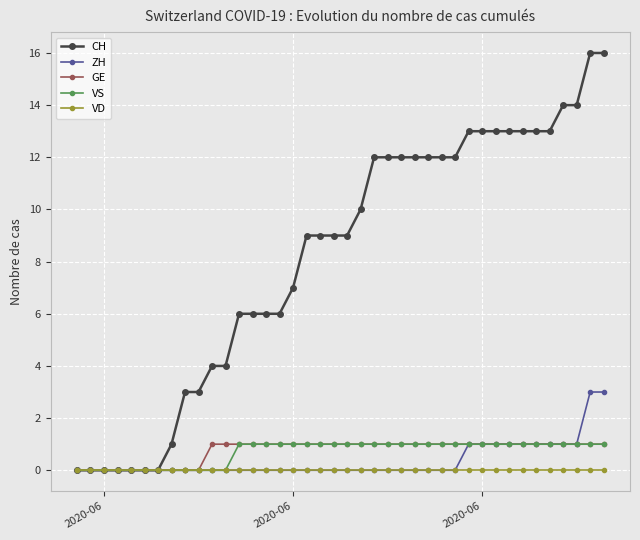

What is the greatest value displayed?

16